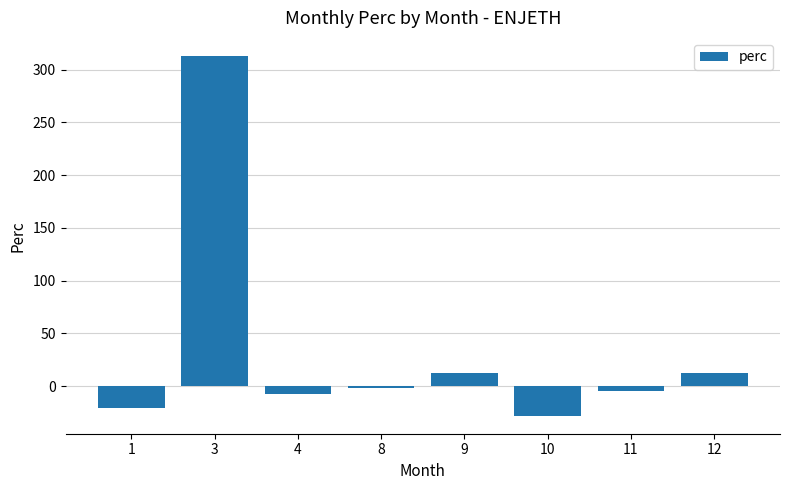

What is the difference between the maximum and minimum values?

341.0